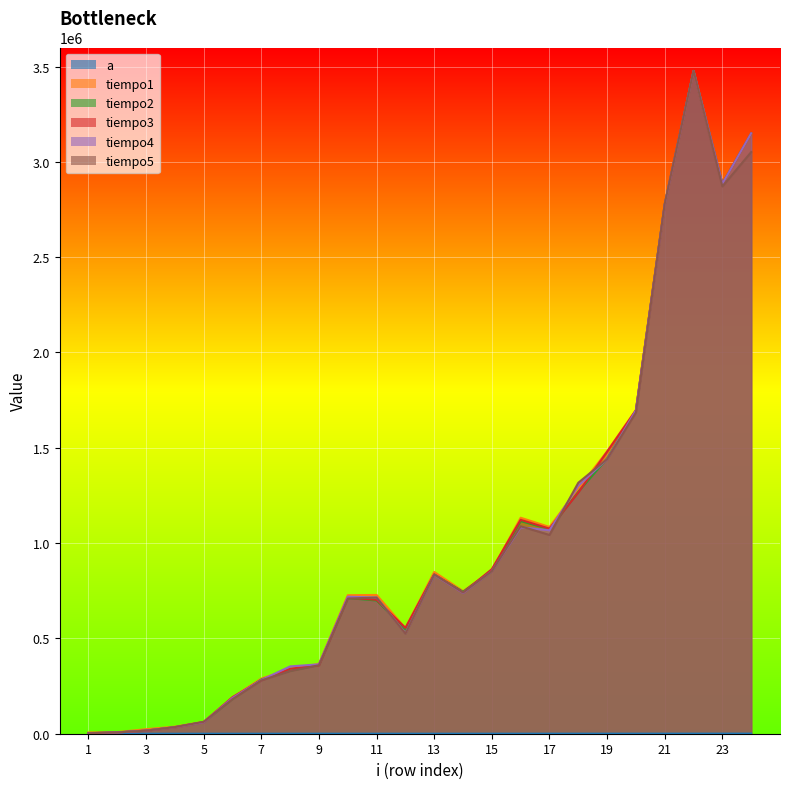

What is the value of the a point at the 4th from the left?

16